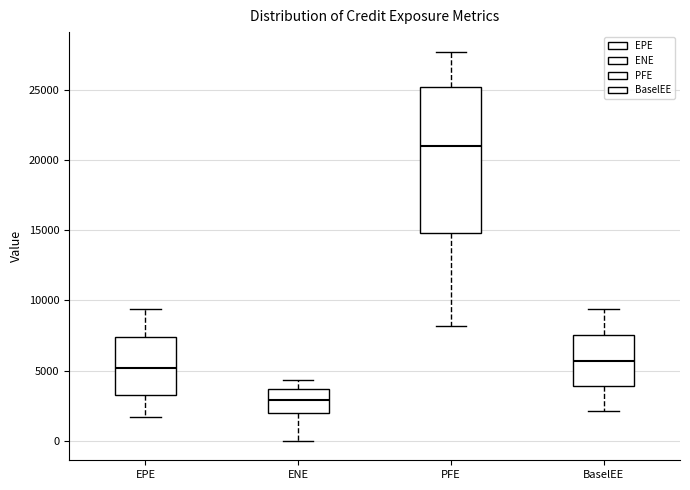

Comparing the boxes themselves (not the whiskers), which one is the tallest?

PFE